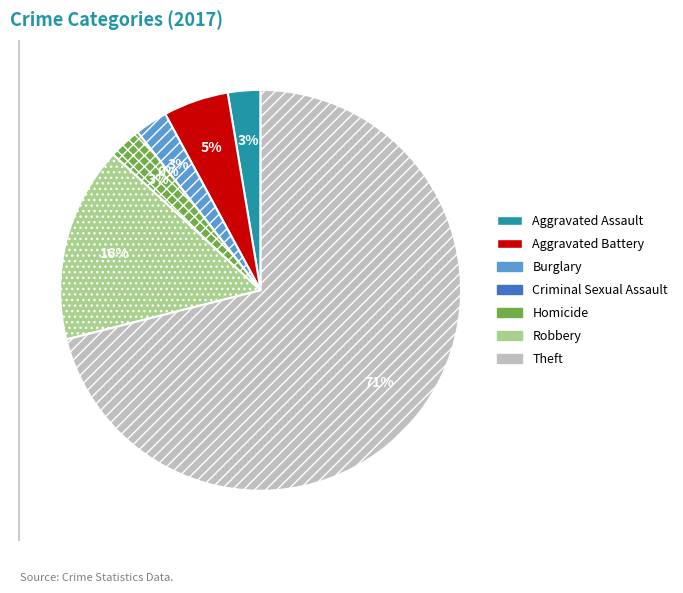

Count the number of slices in the pie.

7